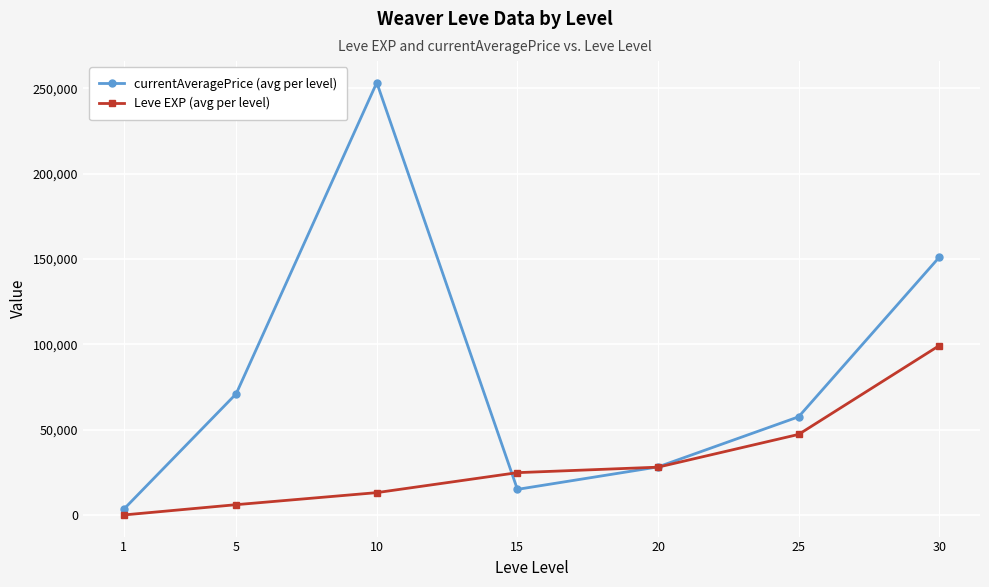

How many times do currentAveragePrice (avg per level) and Leve EXP (avg per level) cross each other?

2